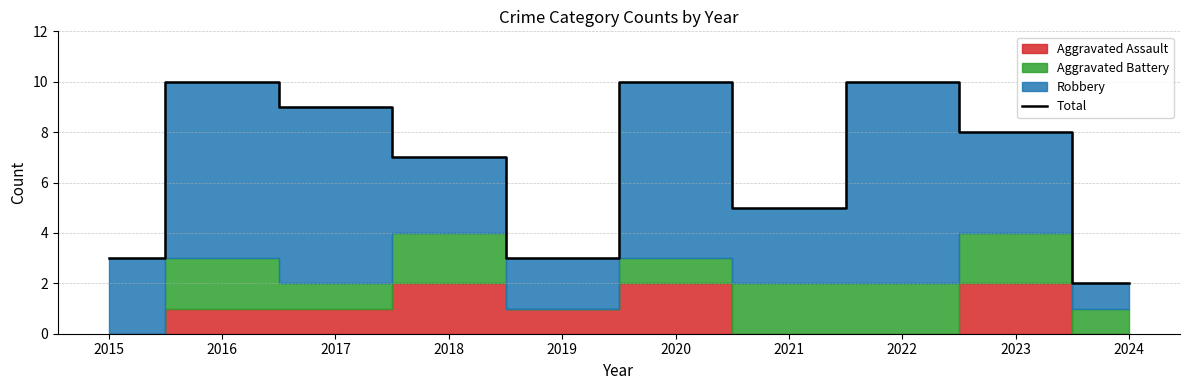

How many lines are shown in the chart?

1